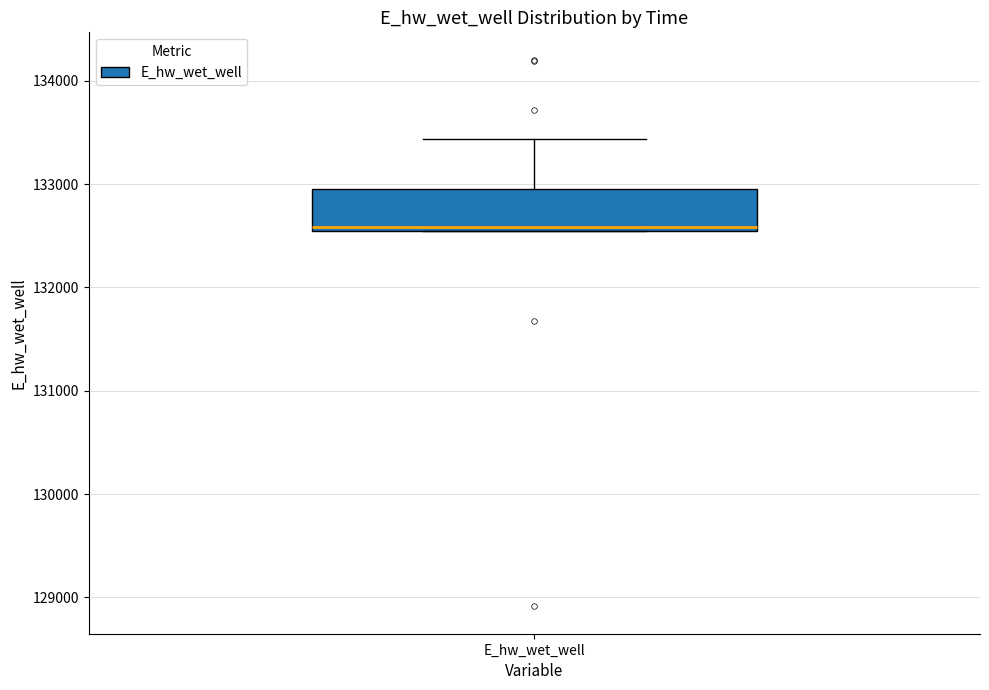

Where does the upper whisker of the box for E_hw_wet_well end on the y-axis? The values are not printed on the chart, so give them approximately, as read against the axis.

133400